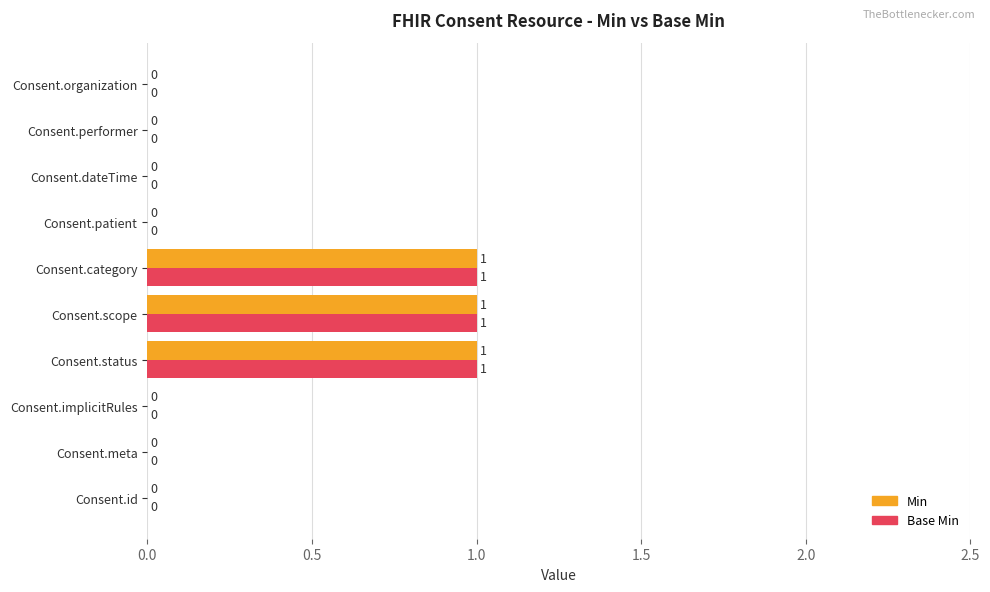

Is the value of Base Min at Consent.meta greater than the value of Min at Consent.status?

No